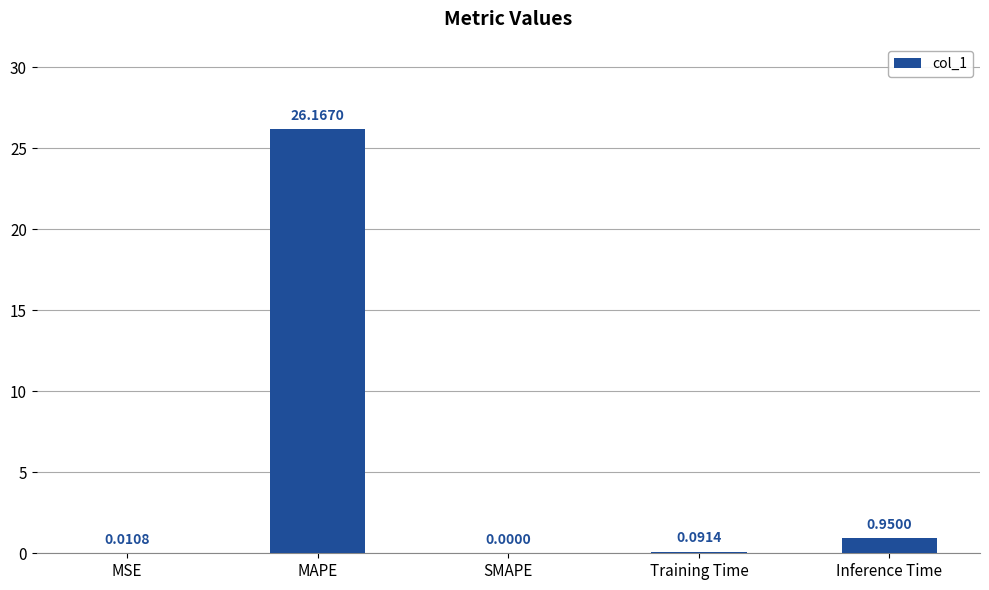

What is the sum of all values?

27.2